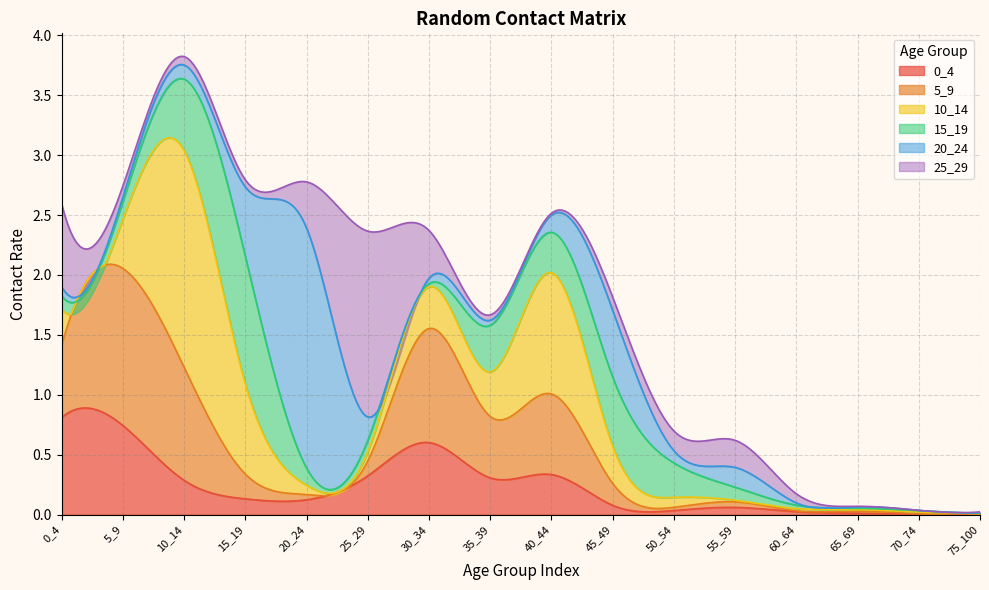

What is the difference between the maximum and minimum values in the 10_14 series?

1.8